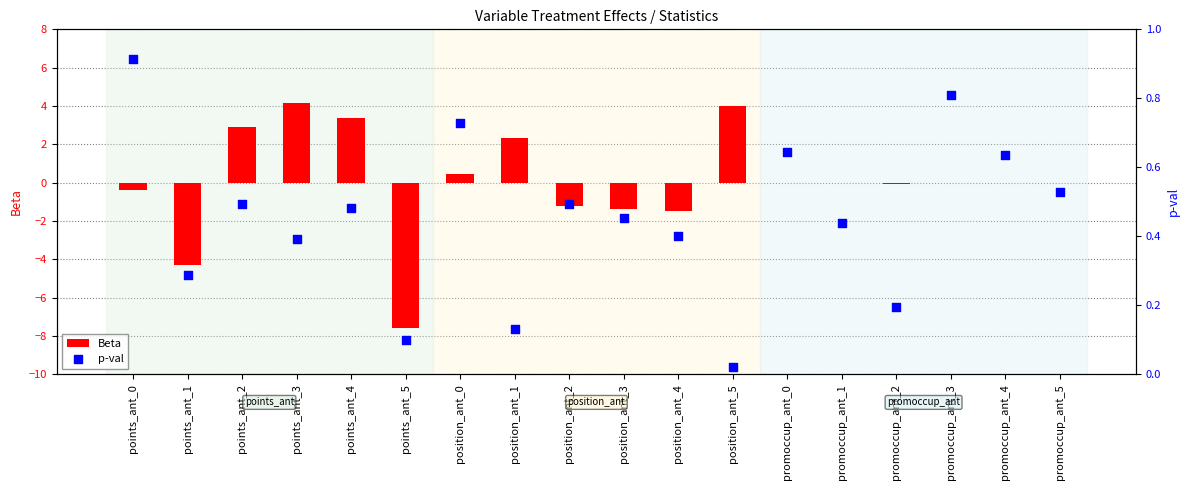

Which series reaches the maximum Y coordinate?

Beta